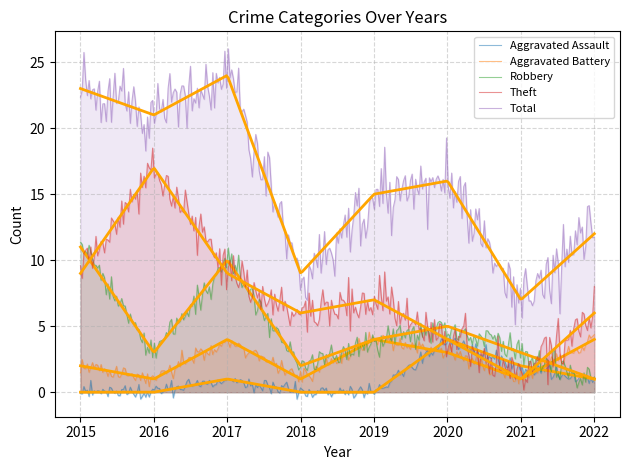

Which category has the lowest value across all series?

2015